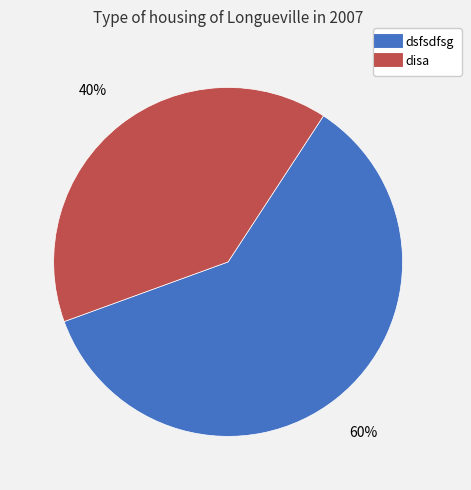

To the nearest percent, what portion does disa represent?

40%